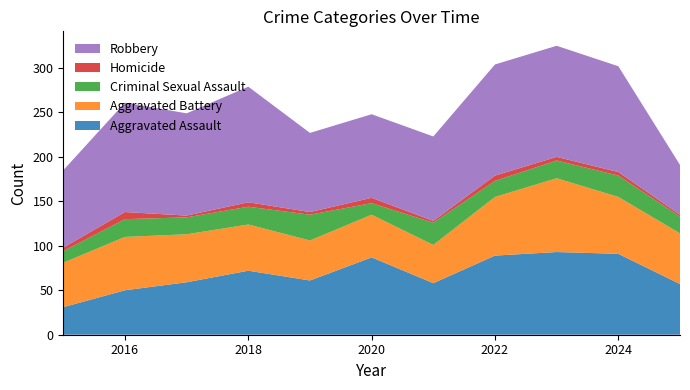

Reading right to left, extract all data points from this chart.

Aggravated Assault: 2025=57	2024=91	2023=93	2022=89	2021=58	2020=87	2019=61	2018=72	2017=59	2016=50	2015=31
Aggravated Battery: 2025=57	2024=64	2023=83	2022=66	2021=43	2020=48	2019=45	2018=52	2017=54	2016=60	2015=50
Criminal Sexual Assault: 2025=19	2024=24	2023=20	2022=18	2021=25	2020=13	2019=29	2018=20	2017=19	2016=20	2015=13
Homicide: 2025=2	2024=4	2023=4	2022=6	2021=2	2020=6	2019=3	2018=5	2017=2	2016=8	2015=4
Robbery: 2025=56	2024=119	2023=125	2022=125	2021=95	2020=94	2019=89	2018=130	2017=115	2016=123	2015=87